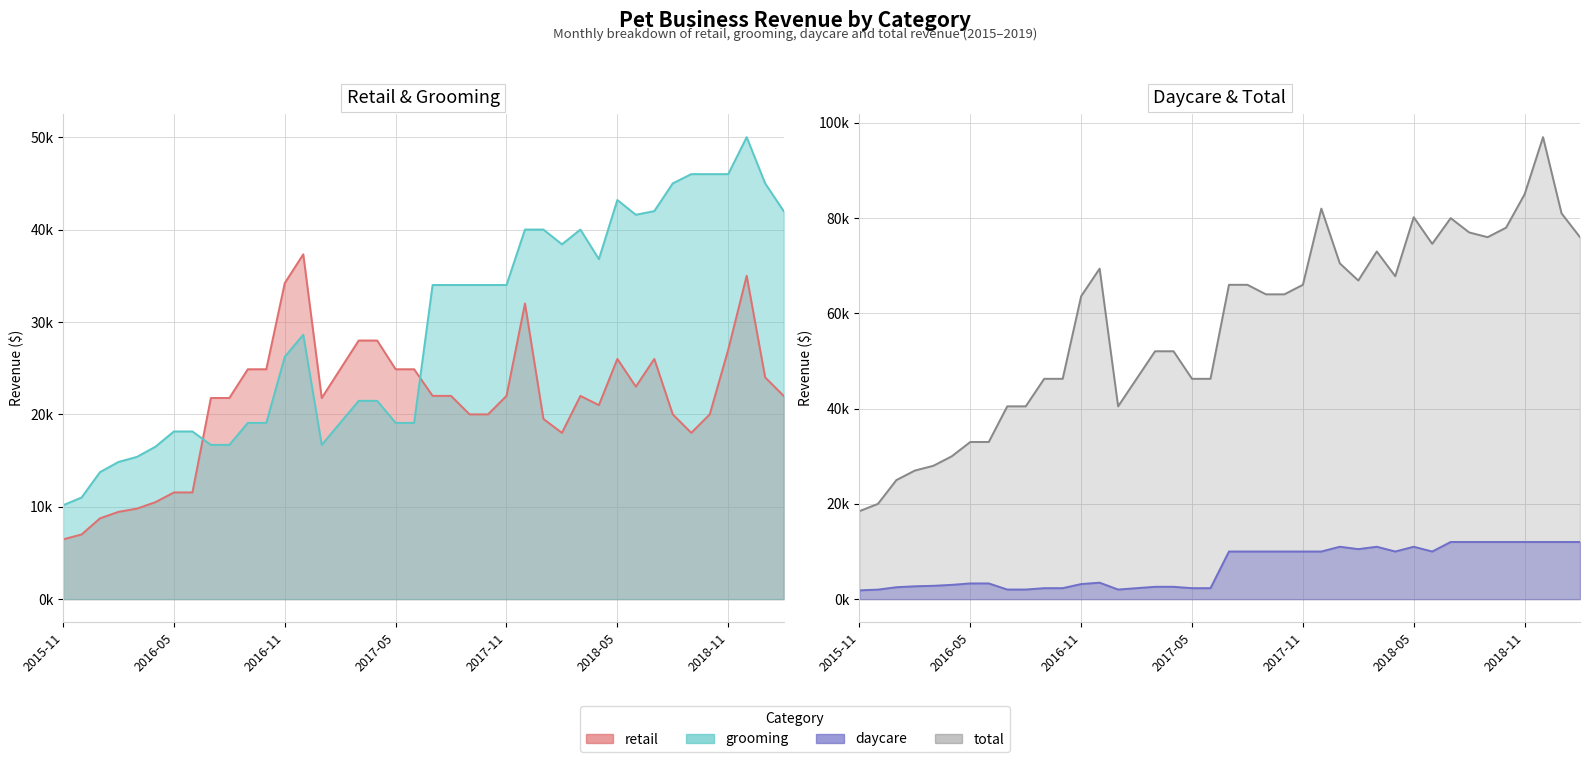

True or false: daycare has more than 1 points higher than both neighbors.

True